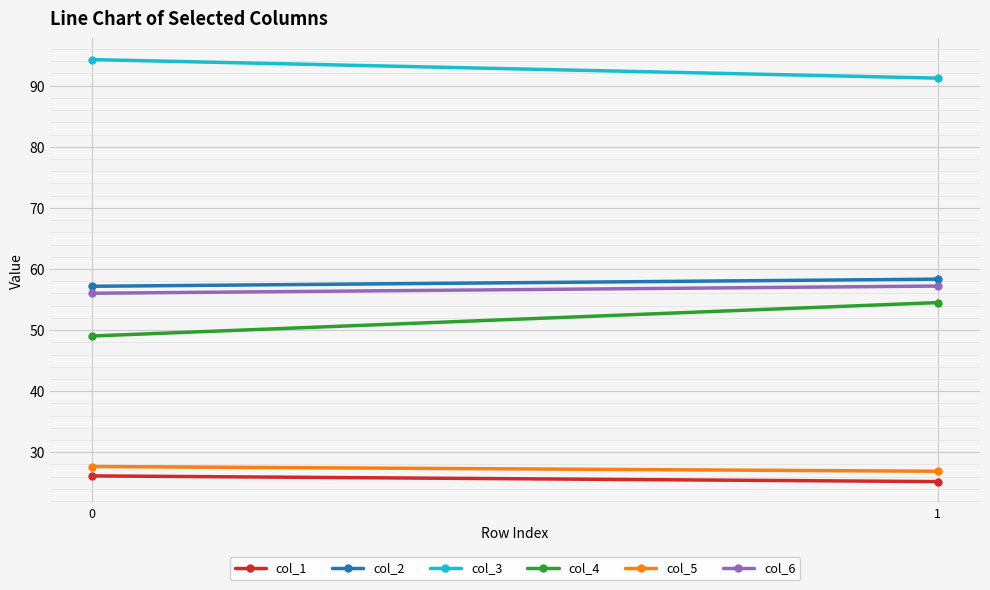

What is the minimum value for col_6?

56.0